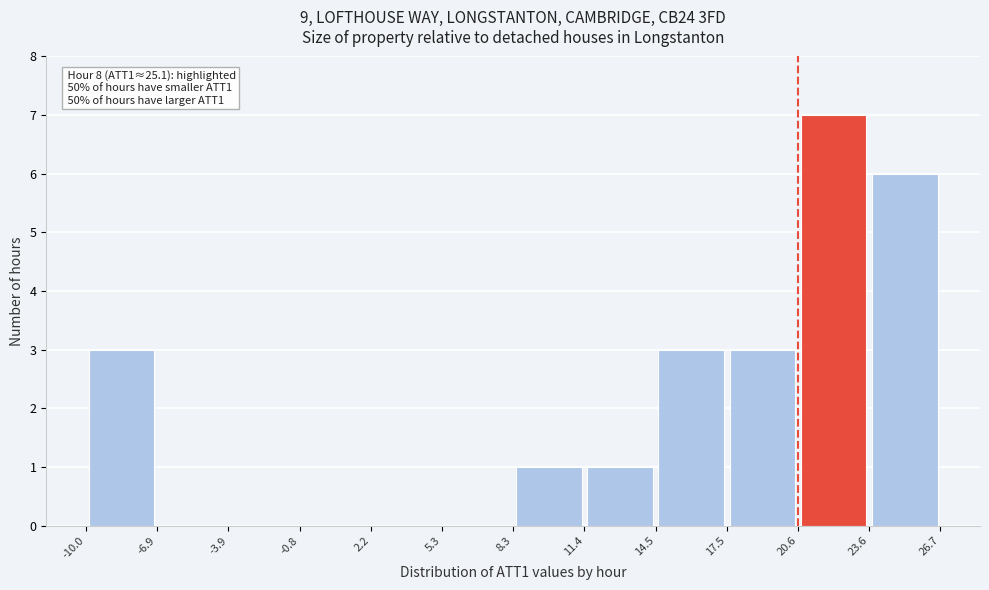

Over which range of the x-axis is the bar tallest?

20.6 to 23.6